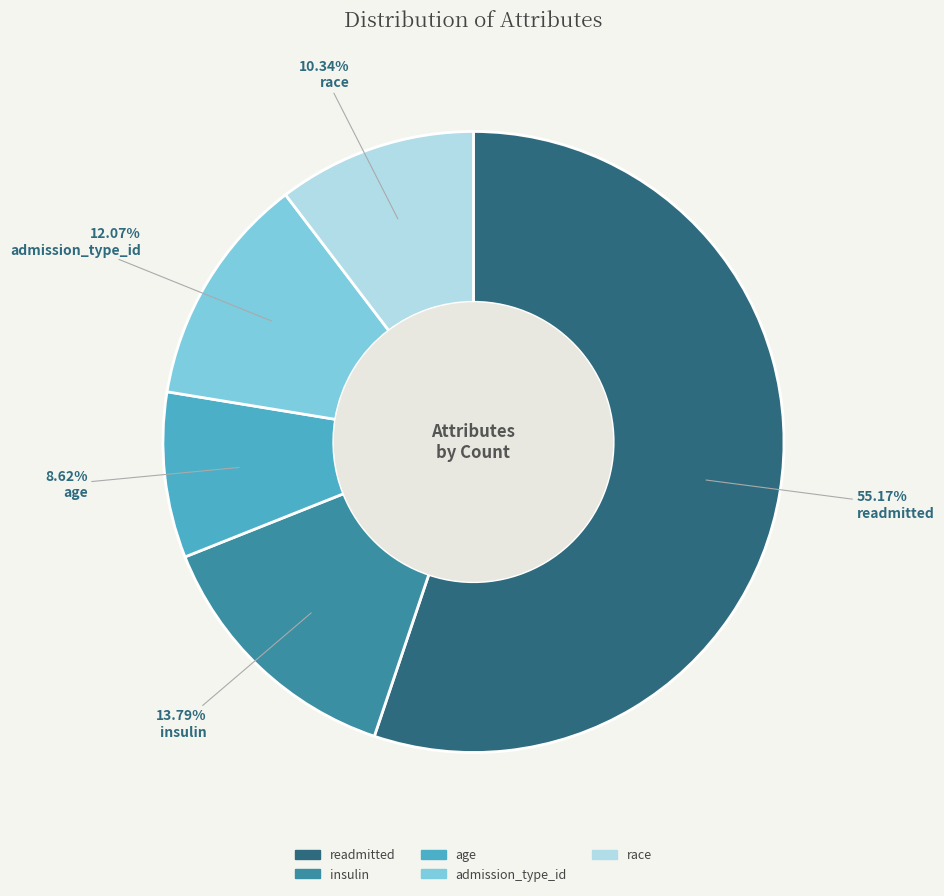

What percentage is the race slice, to the nearest percent?

10%